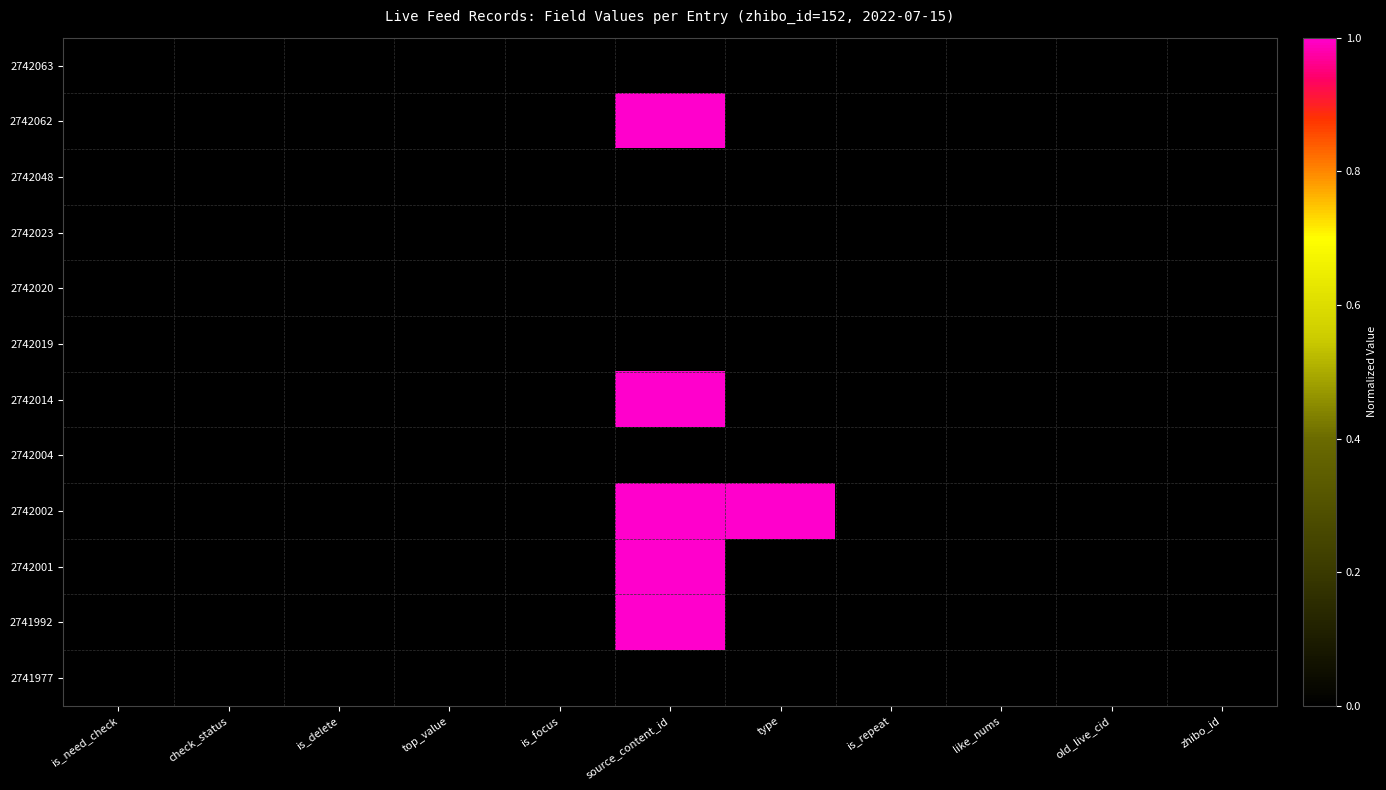

What is the maximum value shown in the chart?

1.0